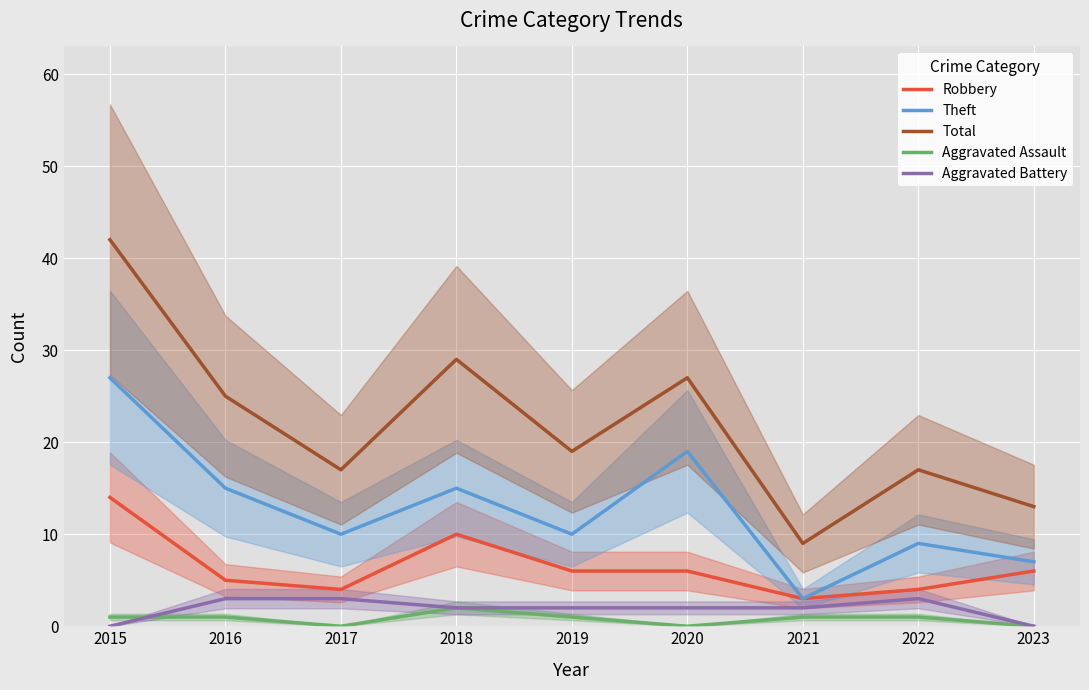

Rank the series by their maximum value, from highest to lowest.

Total, Theft, Robbery, Aggravated Battery, Aggravated Assault